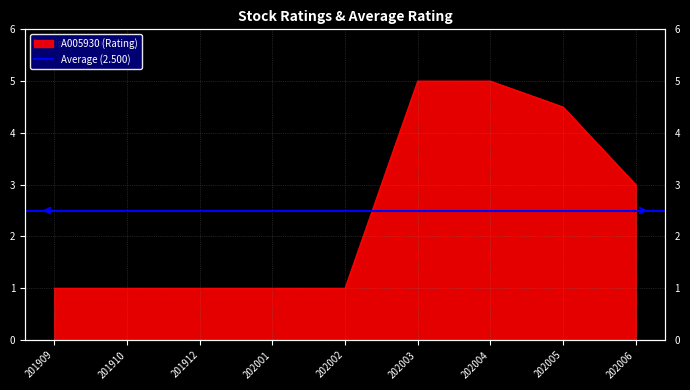

True or false: the data has more than 0 interior local peaks.

False